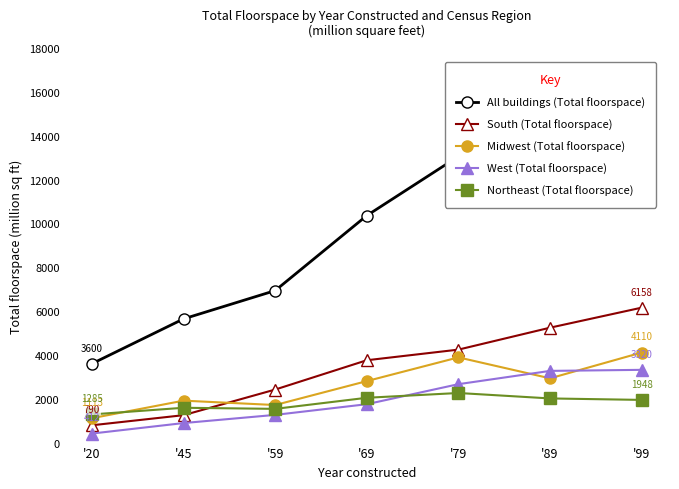

How many lines are shown in the chart?

5